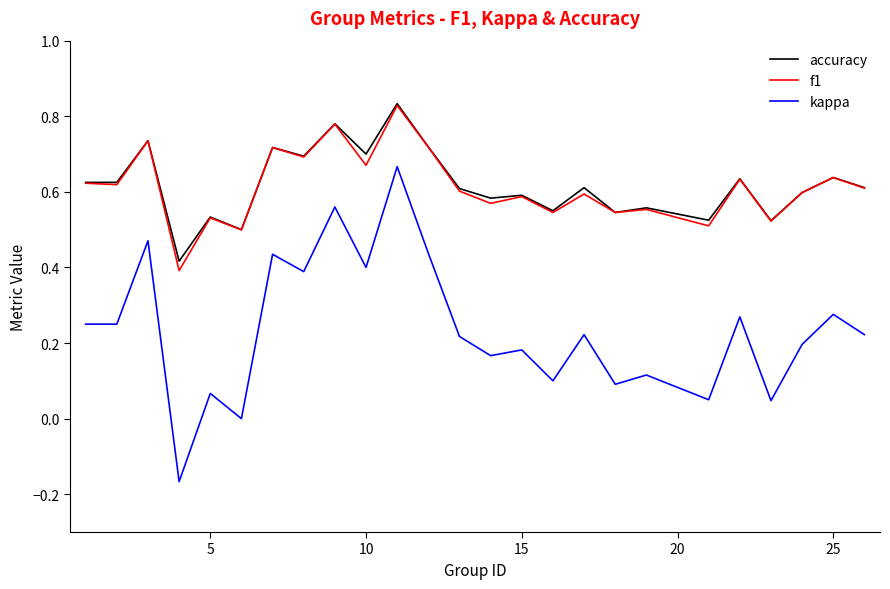

Which series has the largest range (max minus min)?

kappa